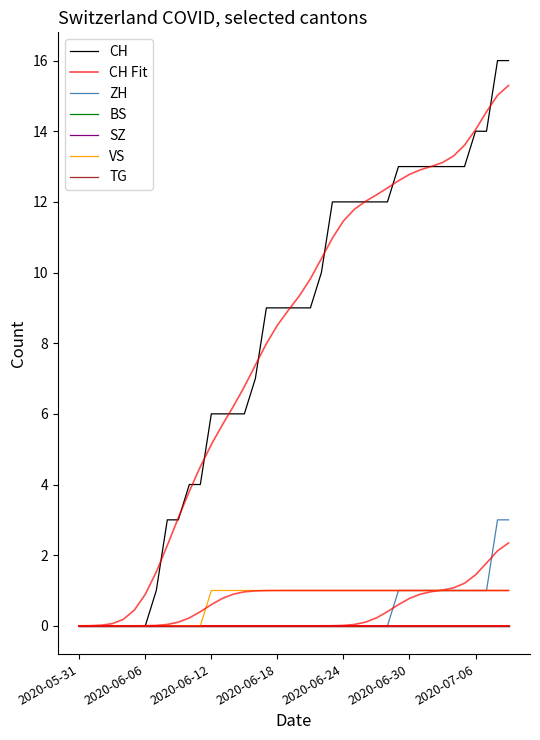

True or false: CH and ZH cross at least once.

False